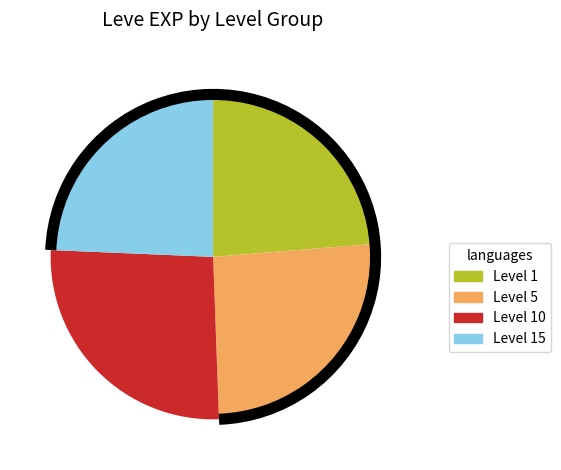

Between Level 10 and Level 15, which is larger?

Level 10